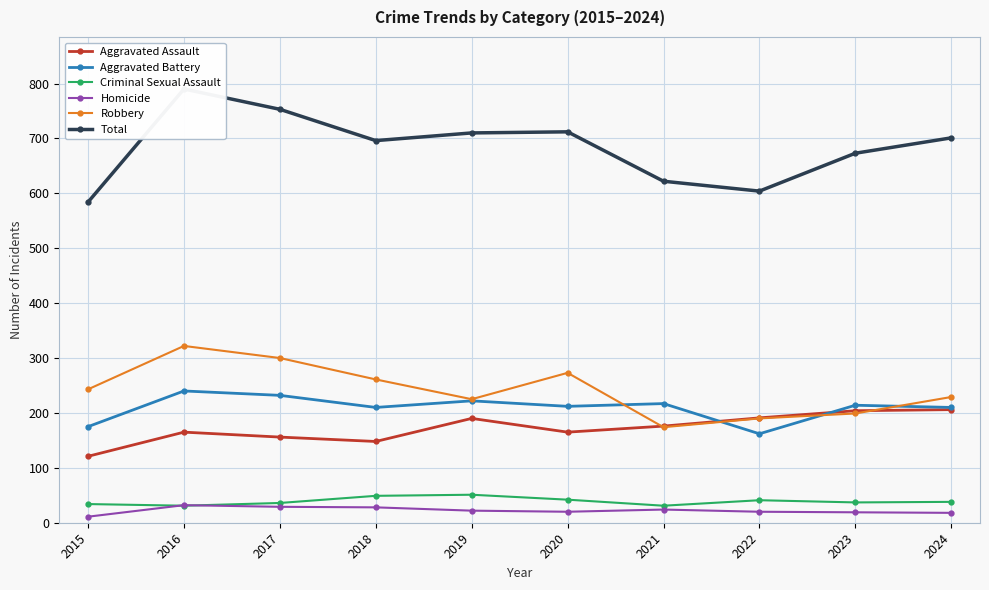

What is the difference between the maximum and second lowest values in the Total series?

186